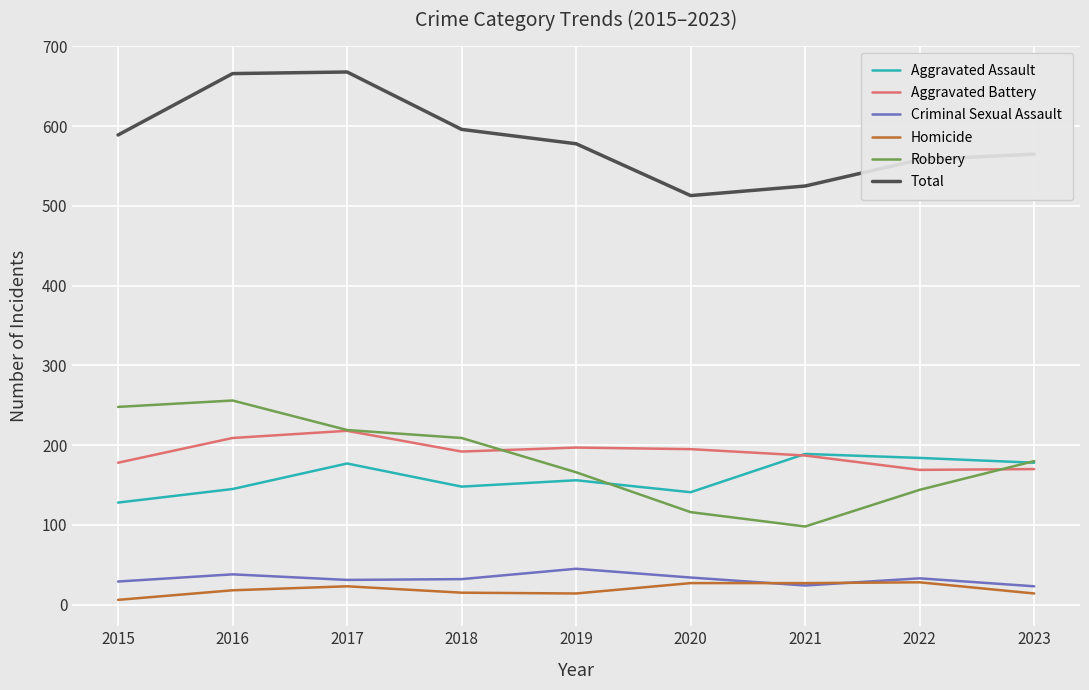

What are all the series names shown in the legend?

Aggravated Assault, Aggravated Battery, Criminal Sexual Assault, Homicide, Robbery, Total